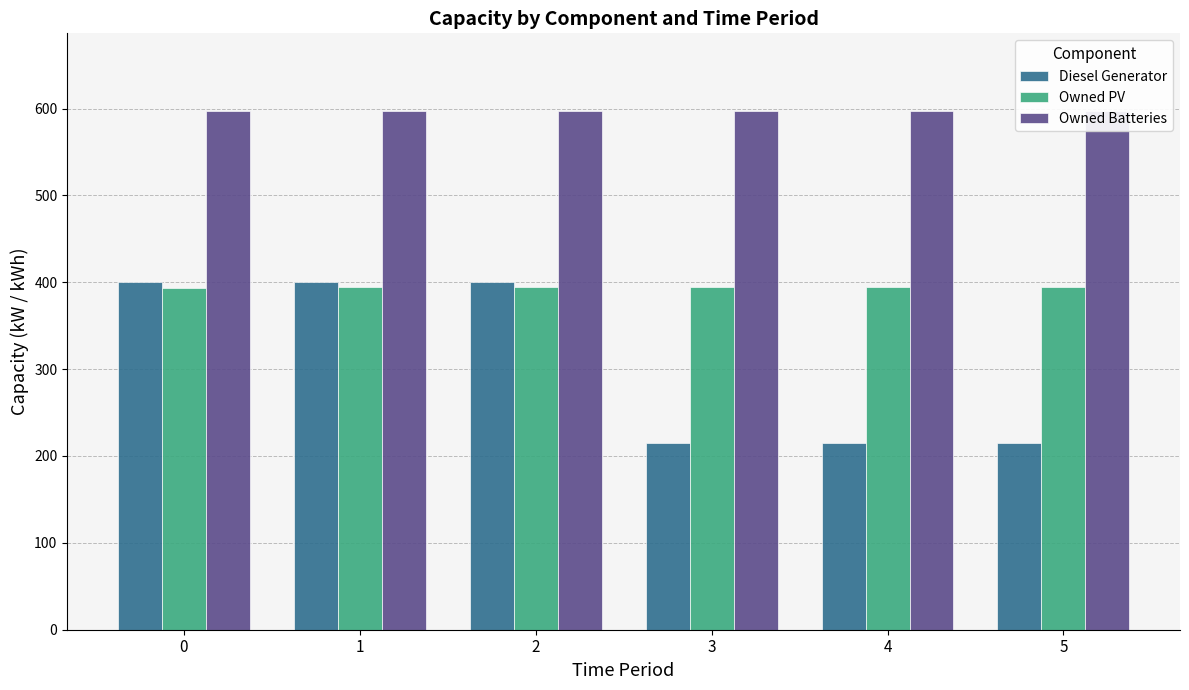

Reading right to left, what are all the values shown in this chart?

Diesel Generator: 5=215	4=215	3=215	2=400	1=400	0=400
Owned PV: 5=394	4=394	3=394	2=394	1=394	0=393
Owned Batteries: 5=597	4=597	3=597	2=597	1=597	0=597